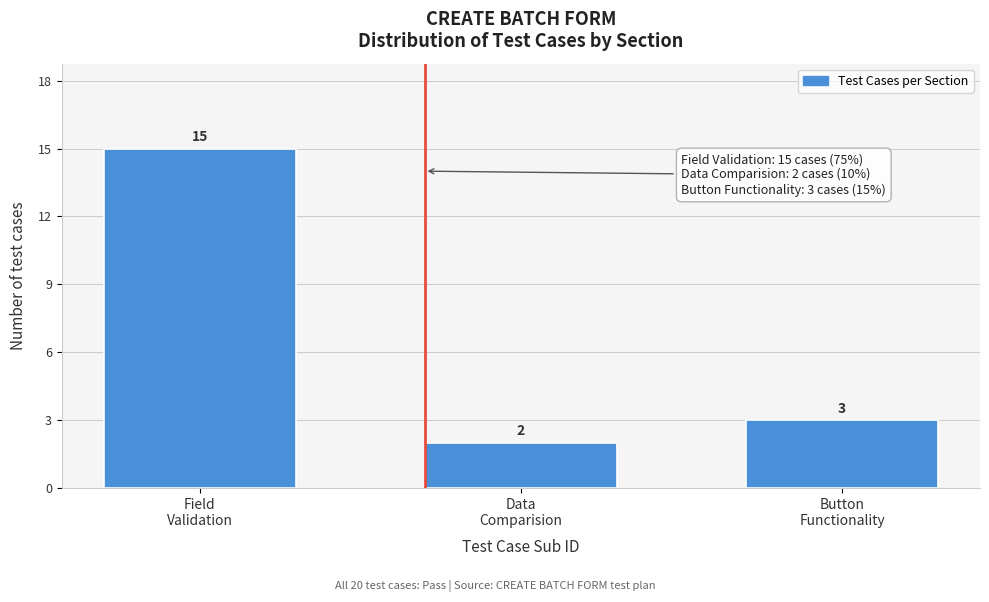

Reading left to right, what are all the values shown in this chart?

15	2	3